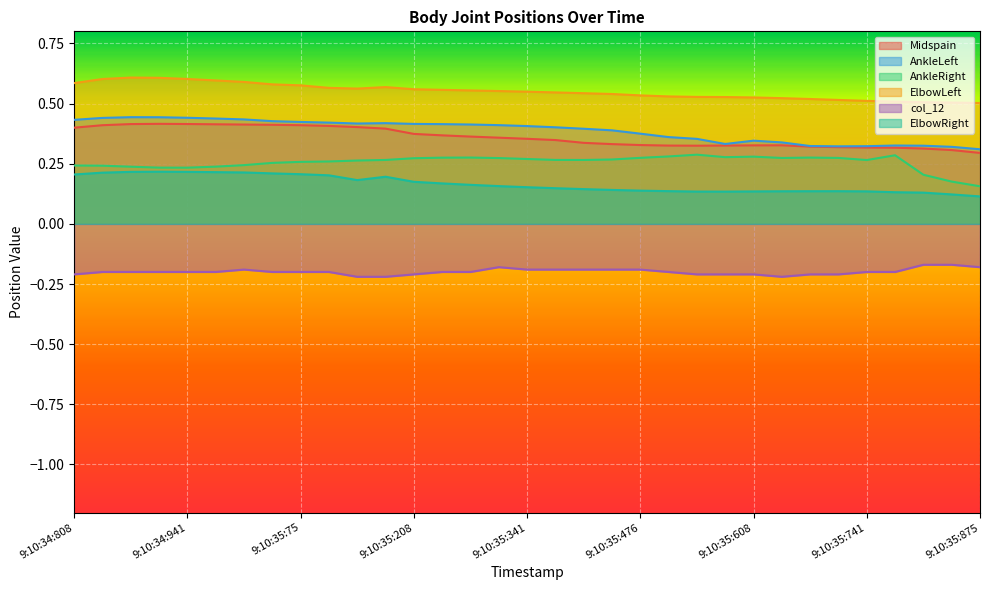

True or false: AnkleRight and ElbowRight cross at least once.

False